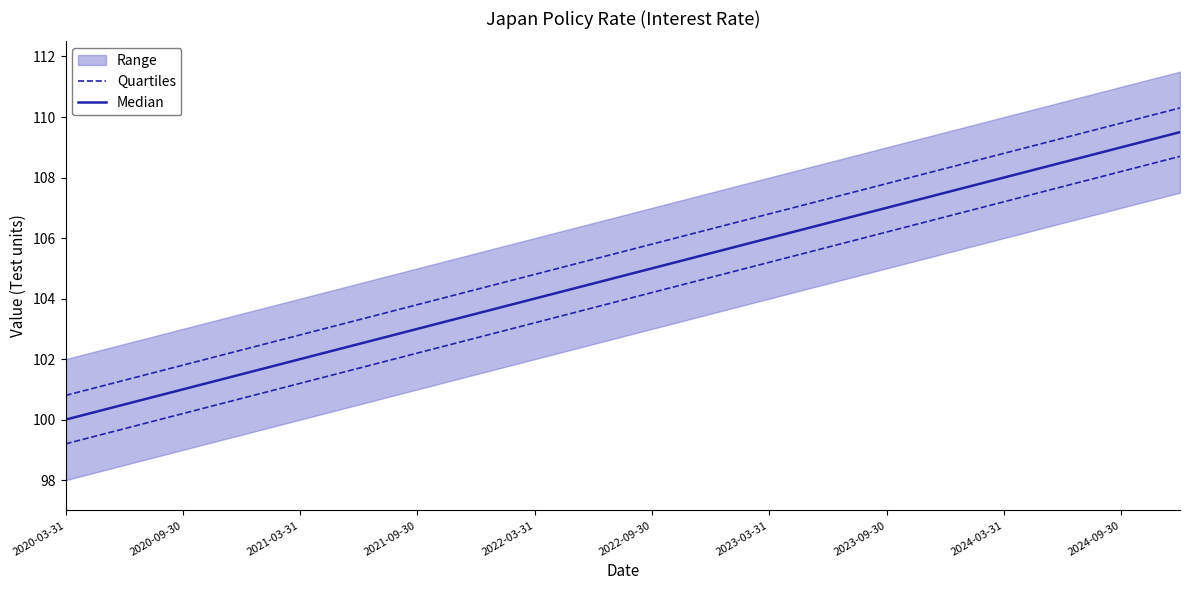

What is the difference between the maximum and minimum values in the Median series?

9.5